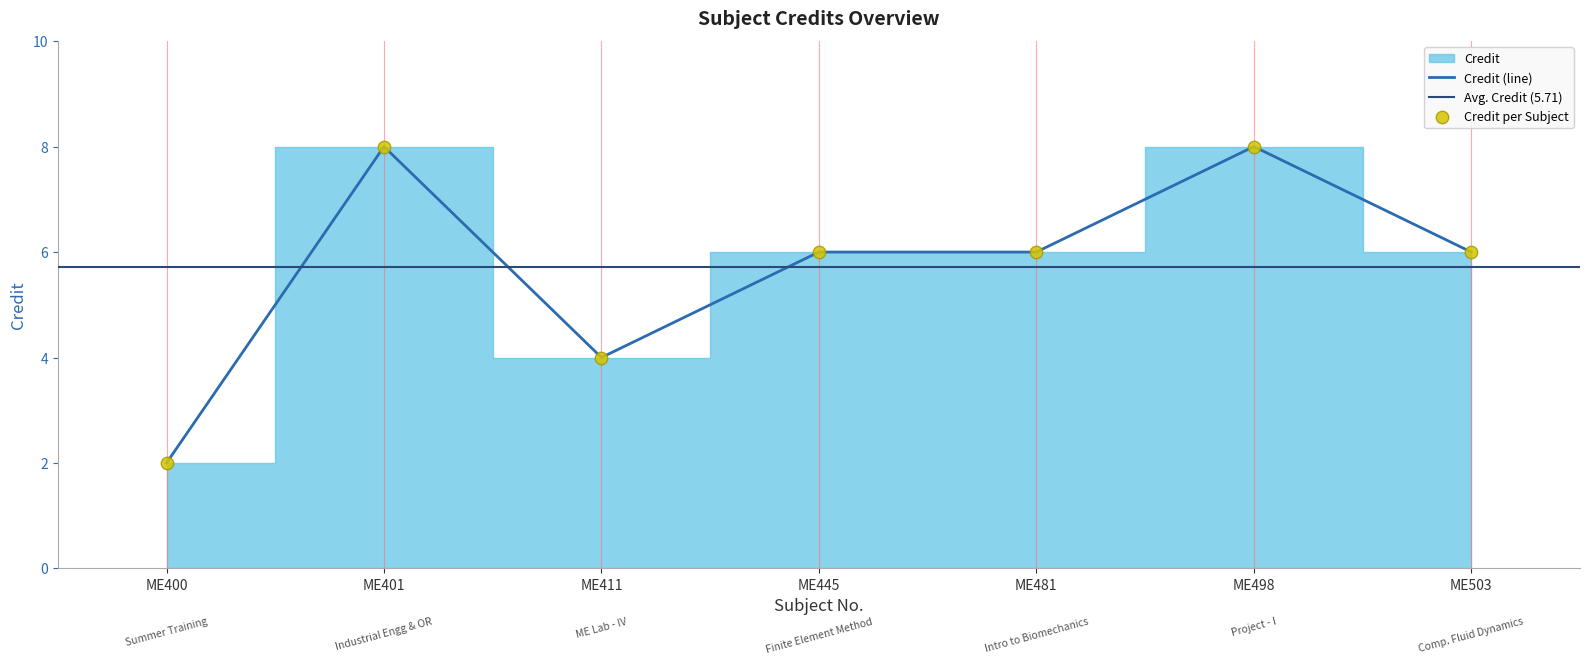

Approximately how many times larger is the value at ME498 compared to ME411?

2.0